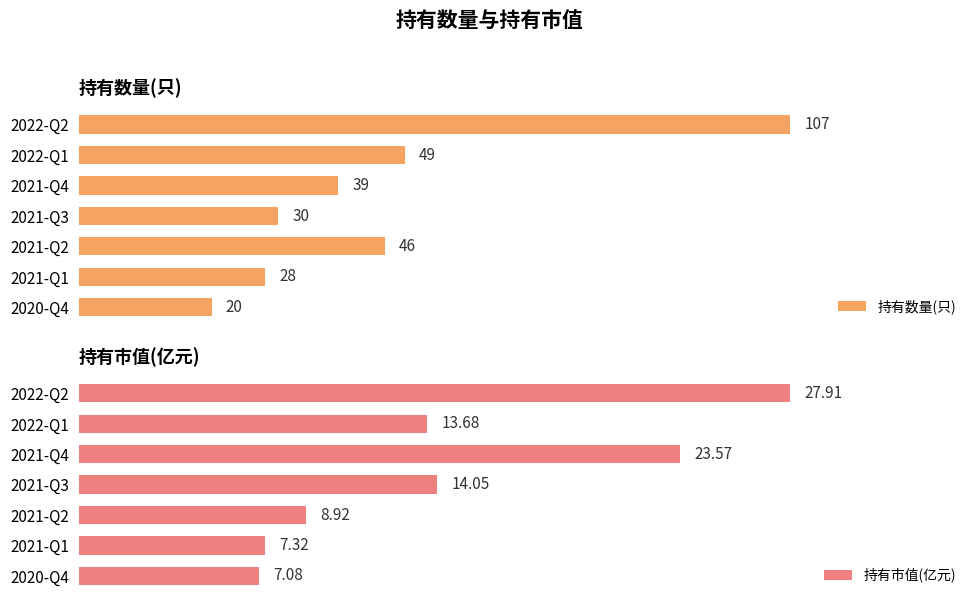

Rank the categories by 持有市值(亿元) value from highest to lowest.

2022-Q2, 2021-Q4, 2021-Q3, 2022-Q1, 2021-Q2, 2021-Q1, 2020-Q4